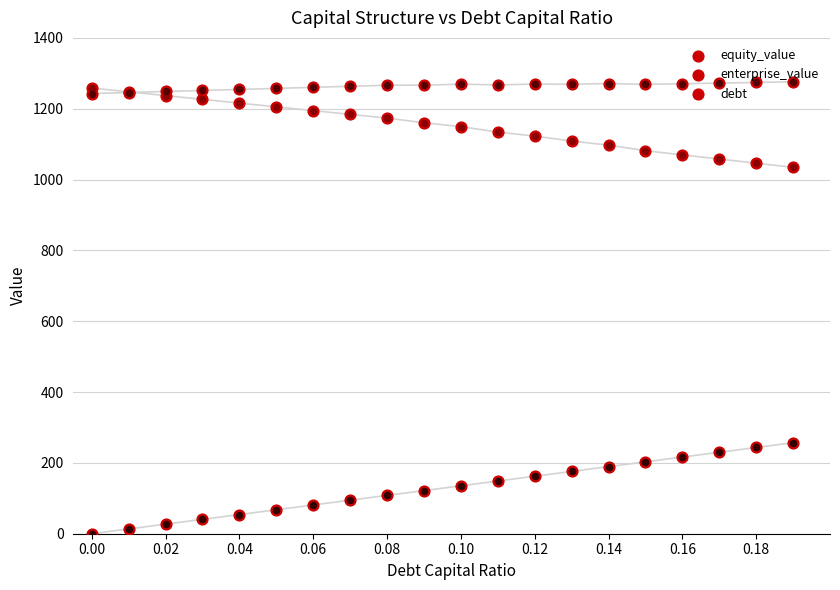

Which series has the widest spread of Y values?

debt